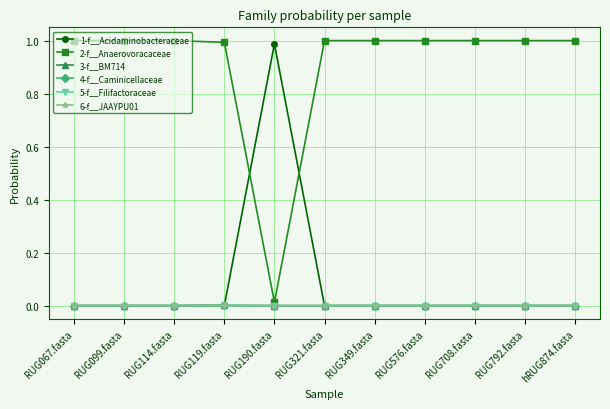

True or false: 2-f__Anaerovoracaceae has a value of 1.0 at RUG576.fasta.

True